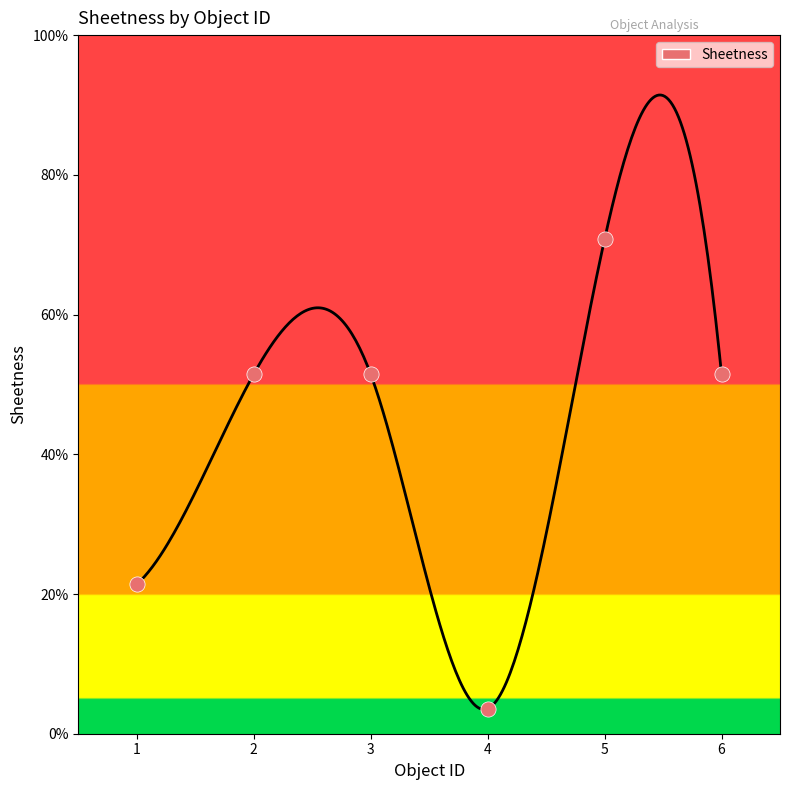

What is the change in value from 3 to 5?

+0.2